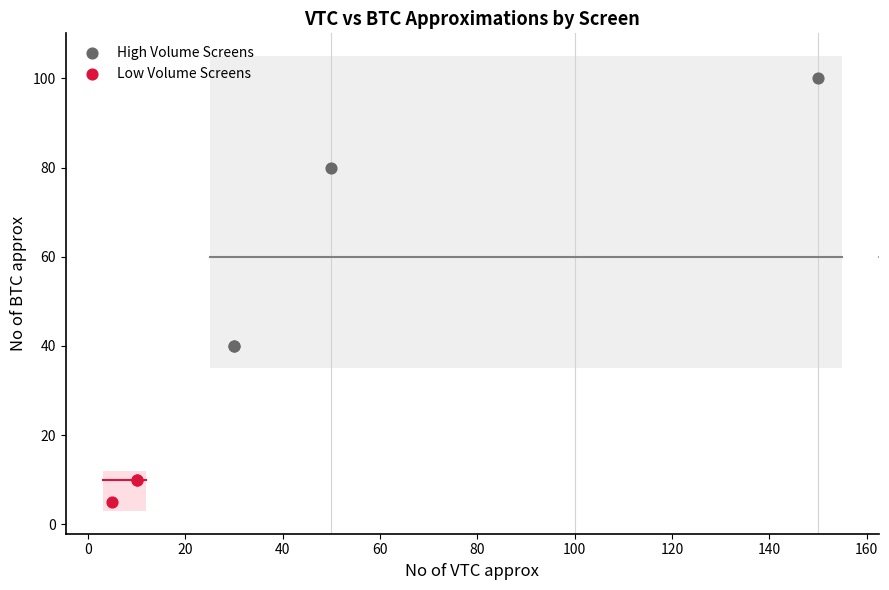

Which series has the largest Y range (max minus min)?

High Volume Screens